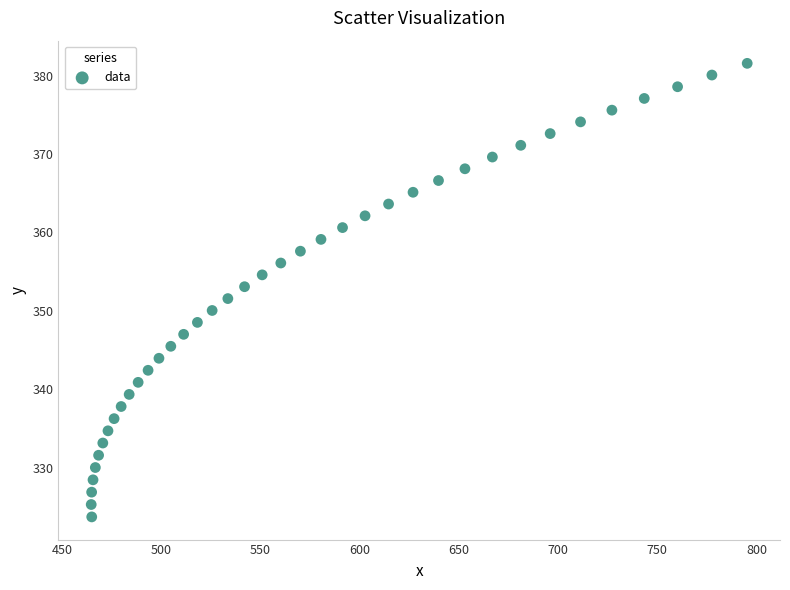

What is the range of X values (max minus min)?

330.7